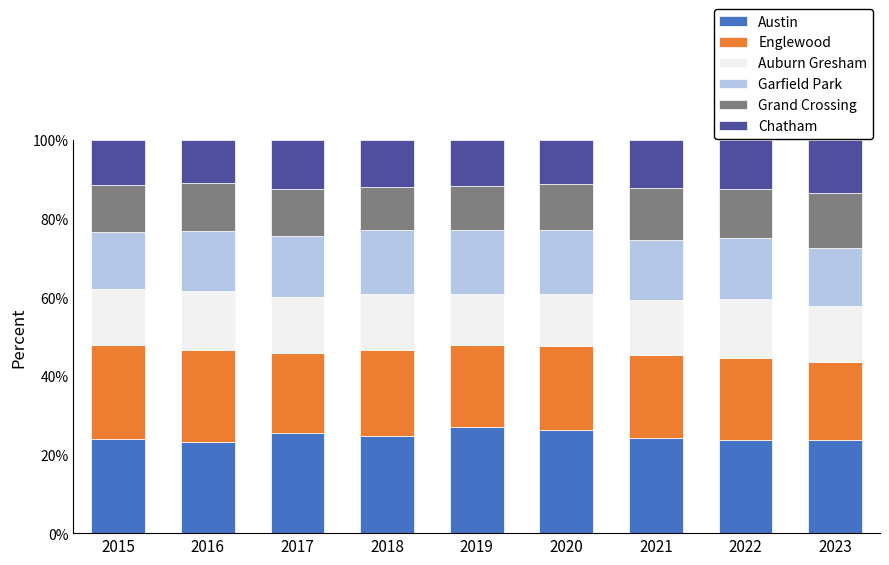

What is the minimum value for Austin?

23.1